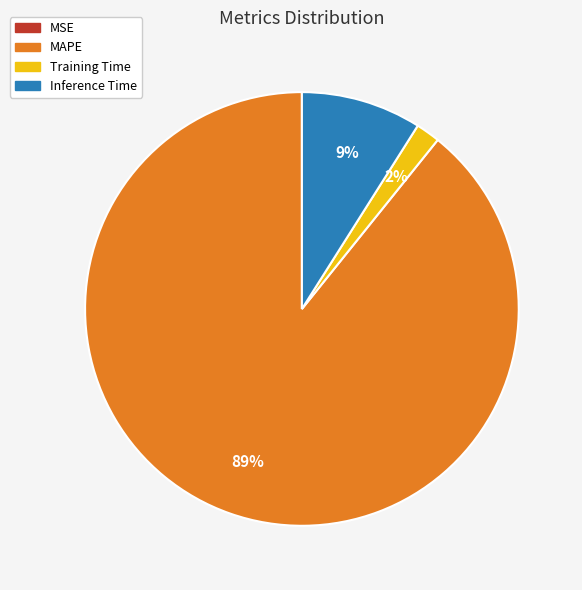

To the nearest percent, what percentage of the pie is Training Time?

2%